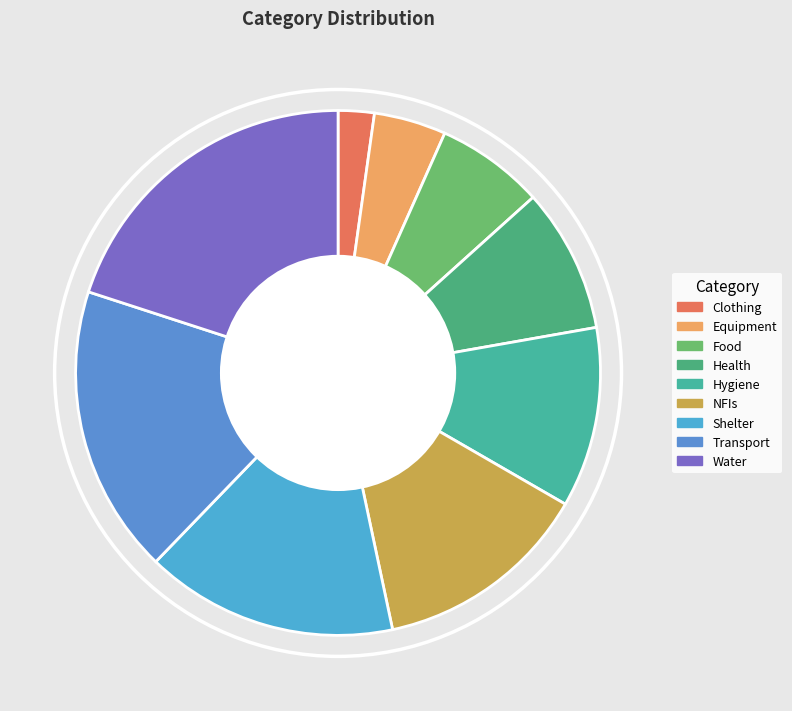

Is it true that NFIs is 13% of the pie?

True